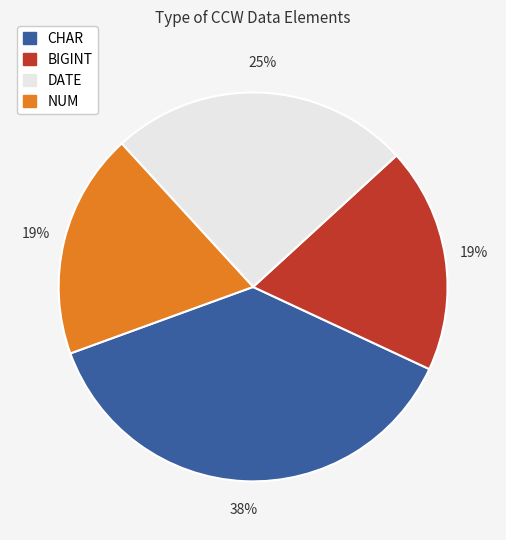

To the nearest percent, what percentage of the pie is NUM?

19%